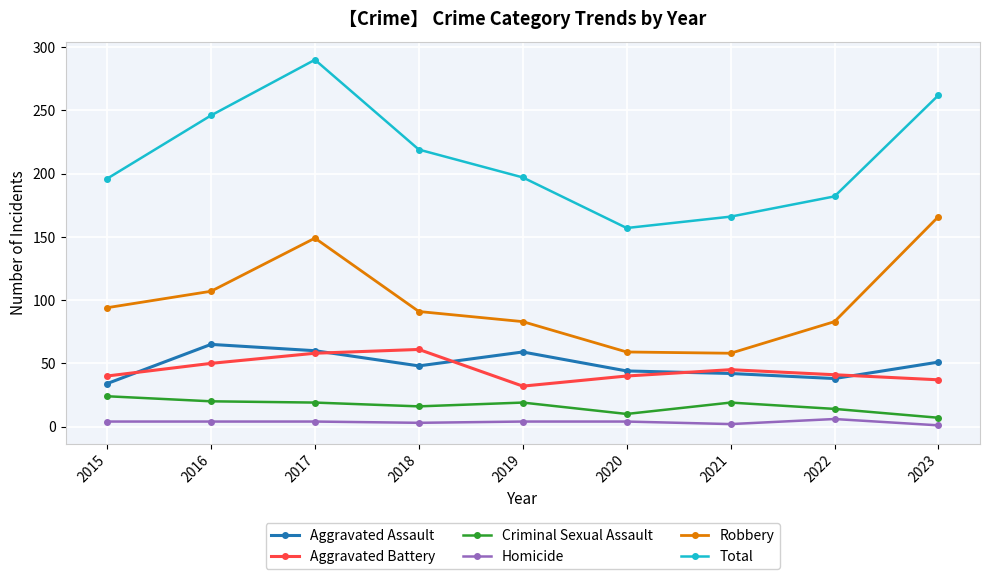

Which series has the largest range (max minus min)?

Total